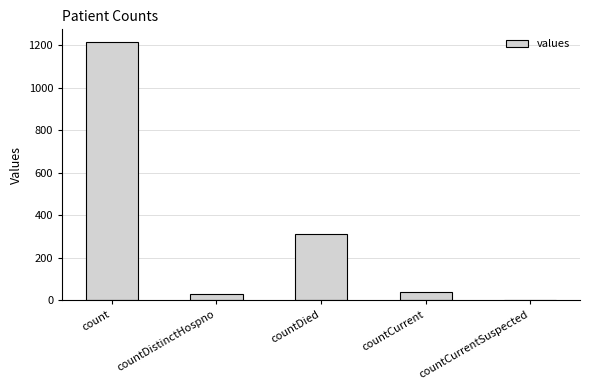

What value does the data have at countDied?

310